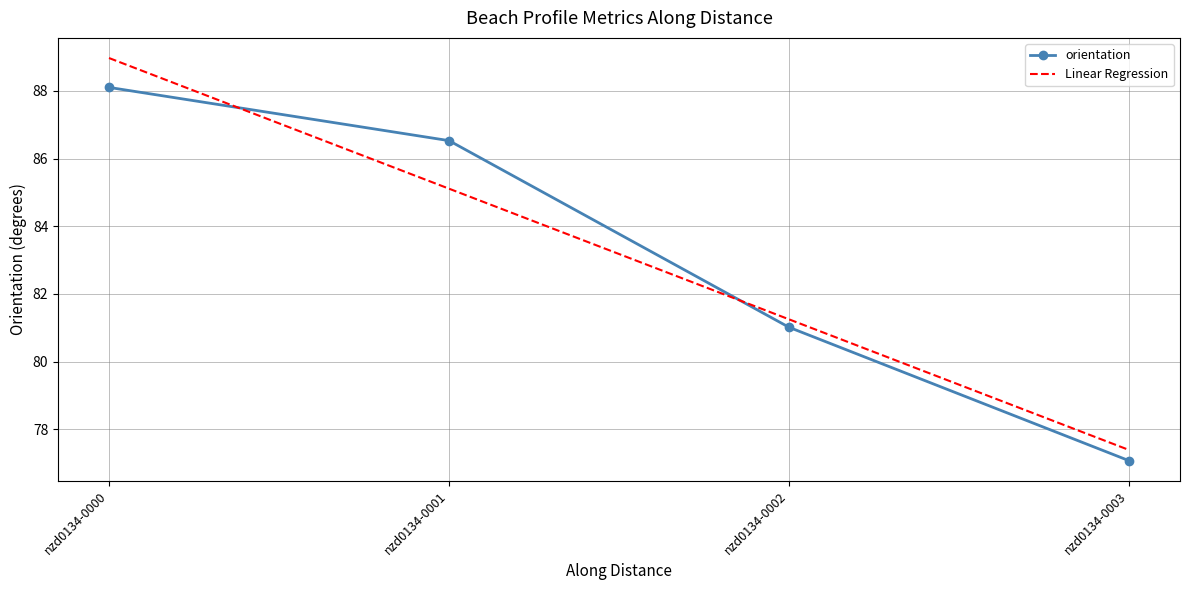

Which series ends up on top after the final intersection of Linear Regression and orientation?

Linear Regression